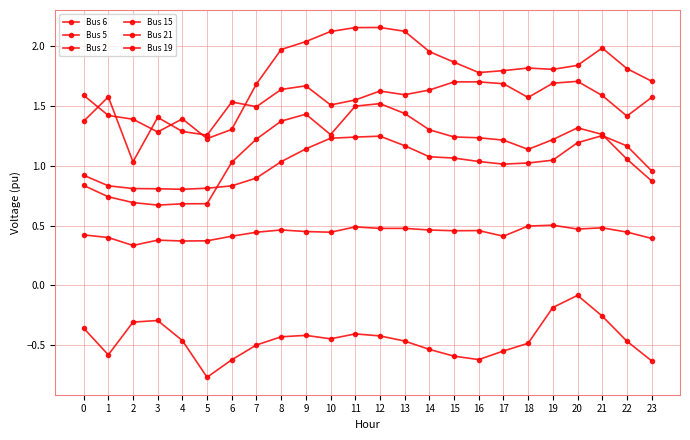

What is the spread (max minus min) of values at 23?

2.3